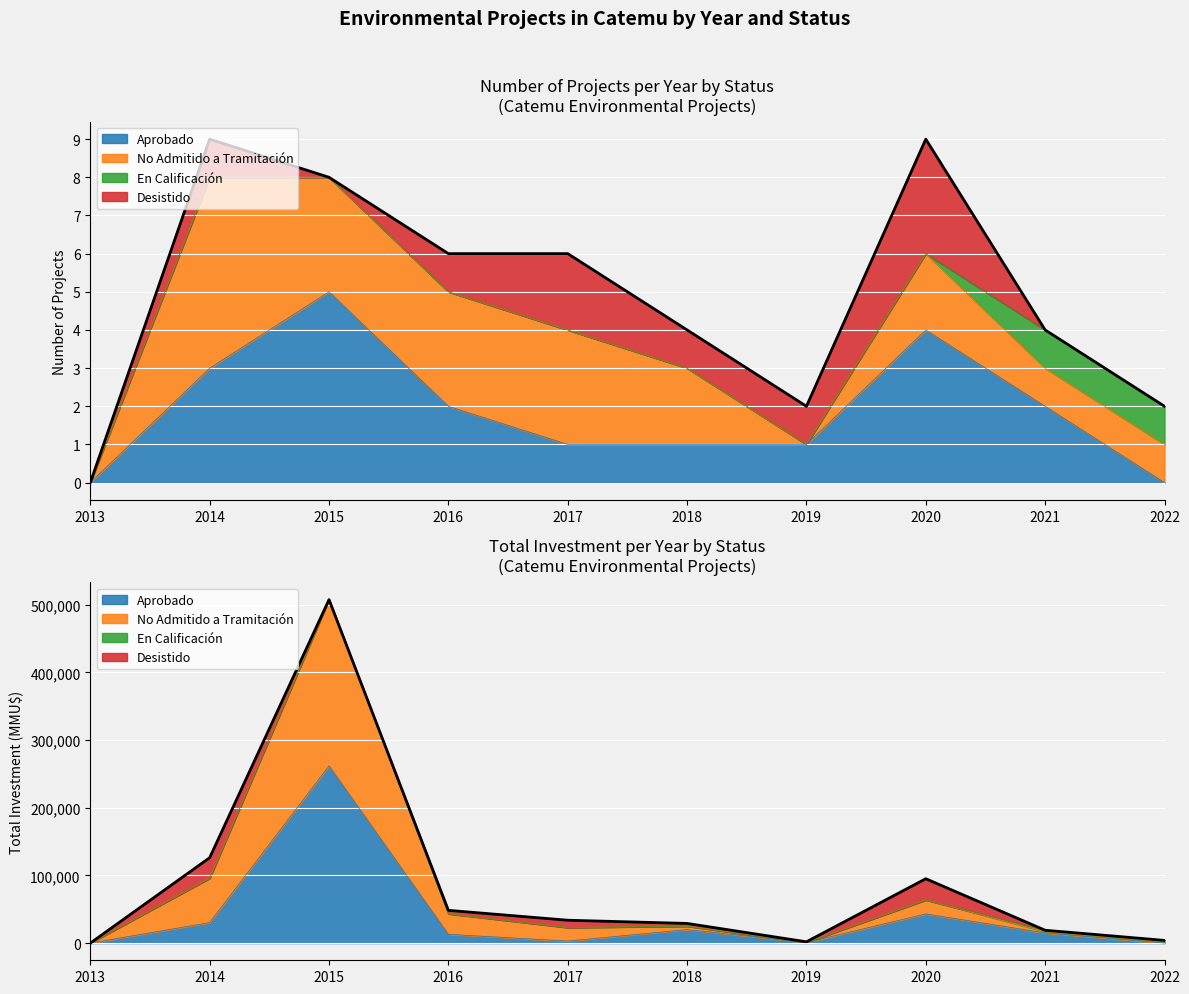

At how many categories does at least one series exceed 444579?

1